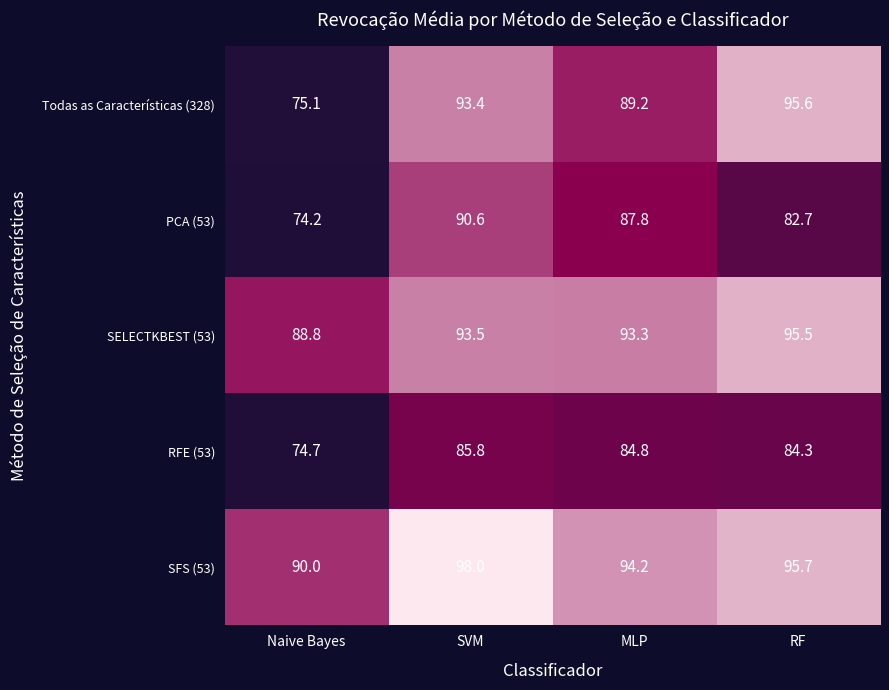

What is the sum of the Todas as Características (328) values at MLP and SVM?

182.6